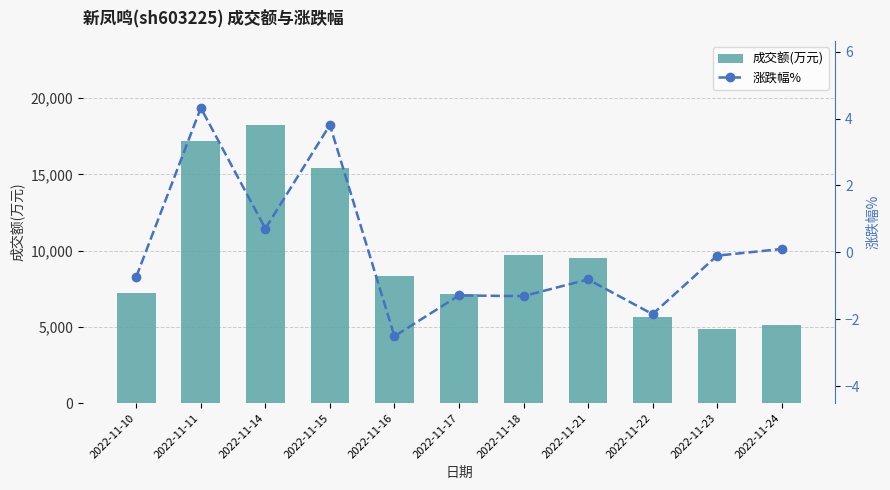

Which series changed the most between 2022-11-15 and 2022-11-24?

成交额(万元)